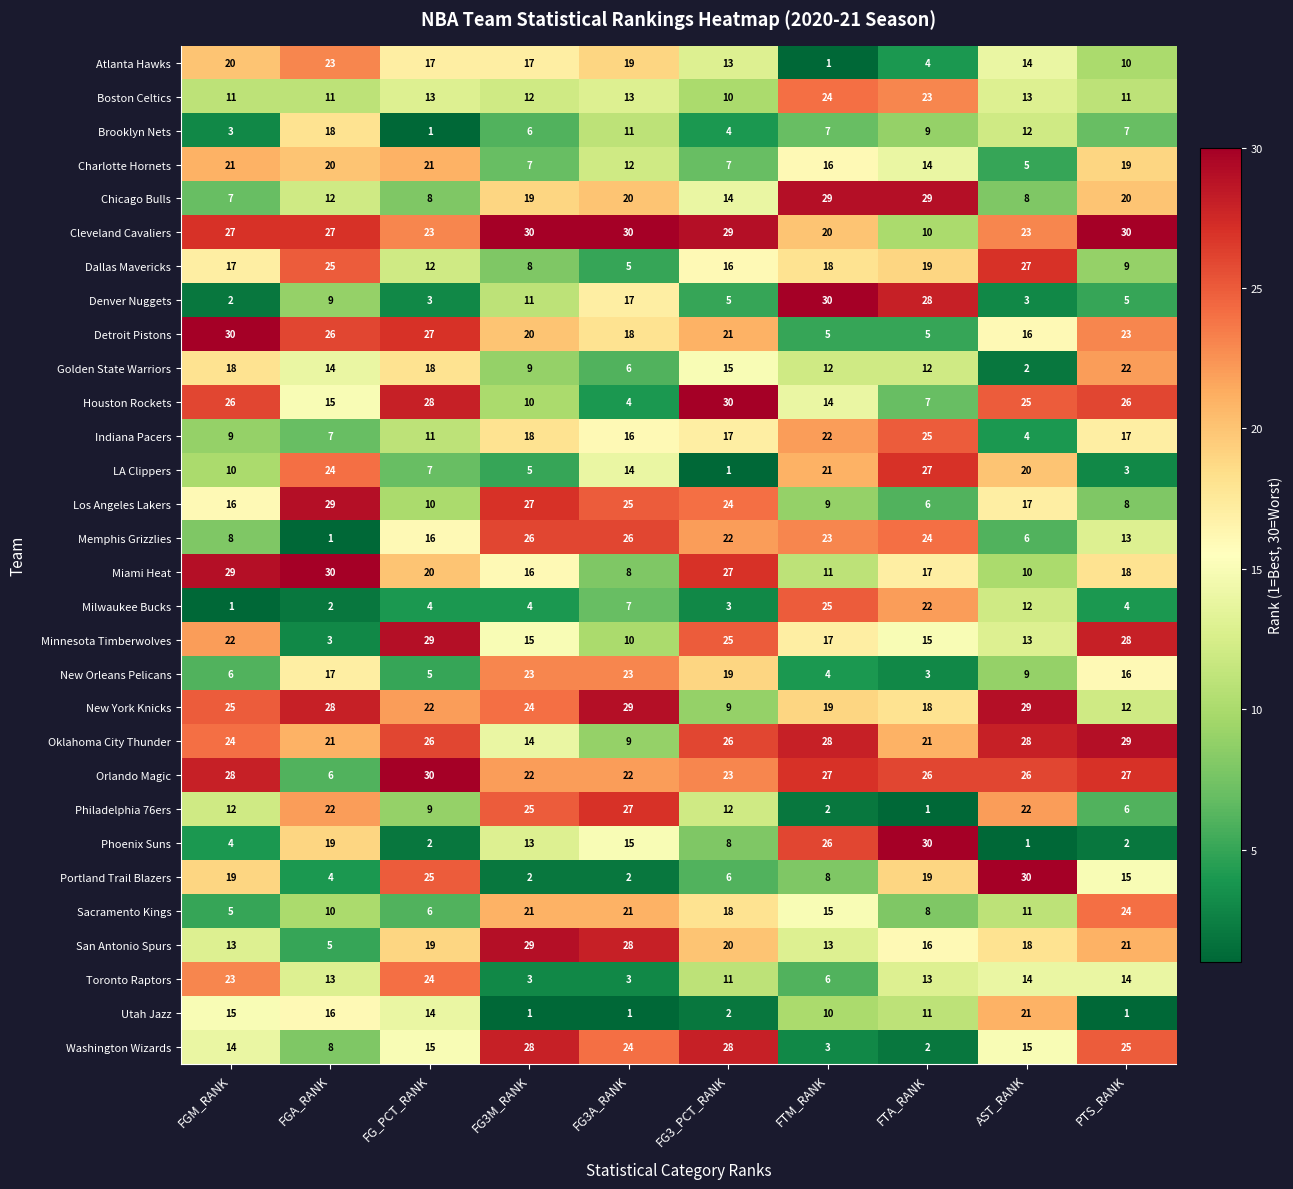

The value of Toronto Raptors at FG3A_RANK is 3. True or false?

True